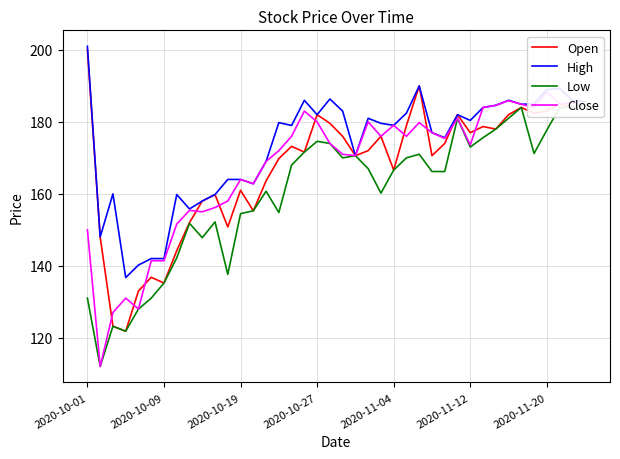

List the series in order of their peak value, lowest first.

Low, Close, Open, High